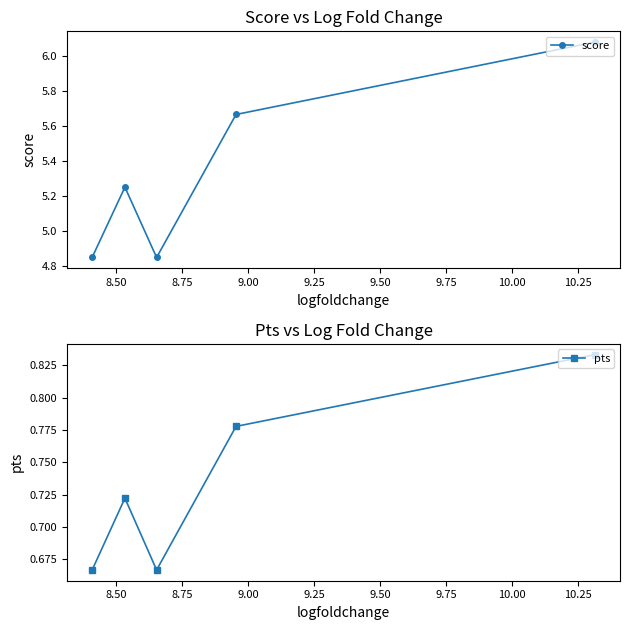

What is the average value of the pts series?

0.7